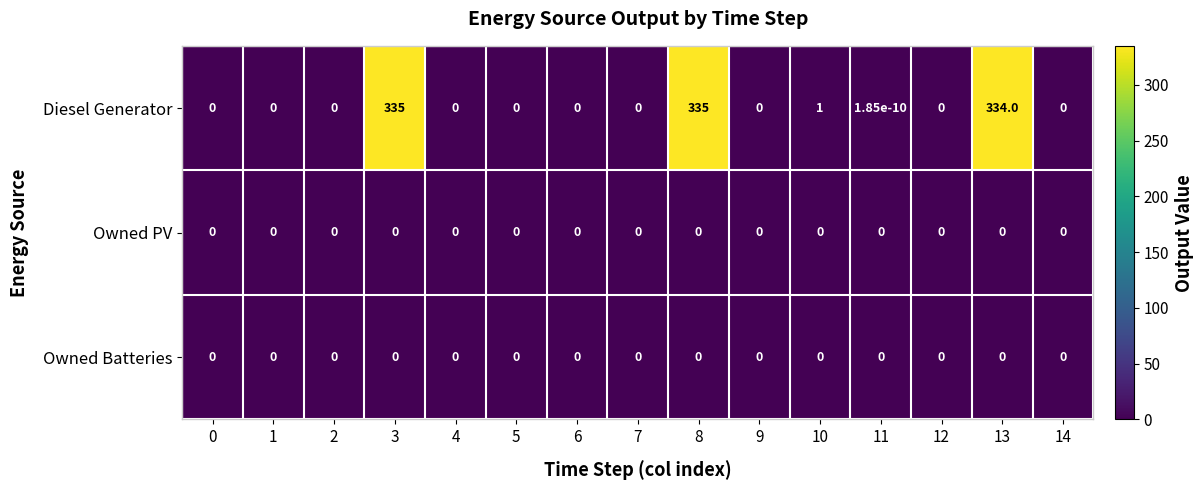

What is the greatest value displayed?

335.0